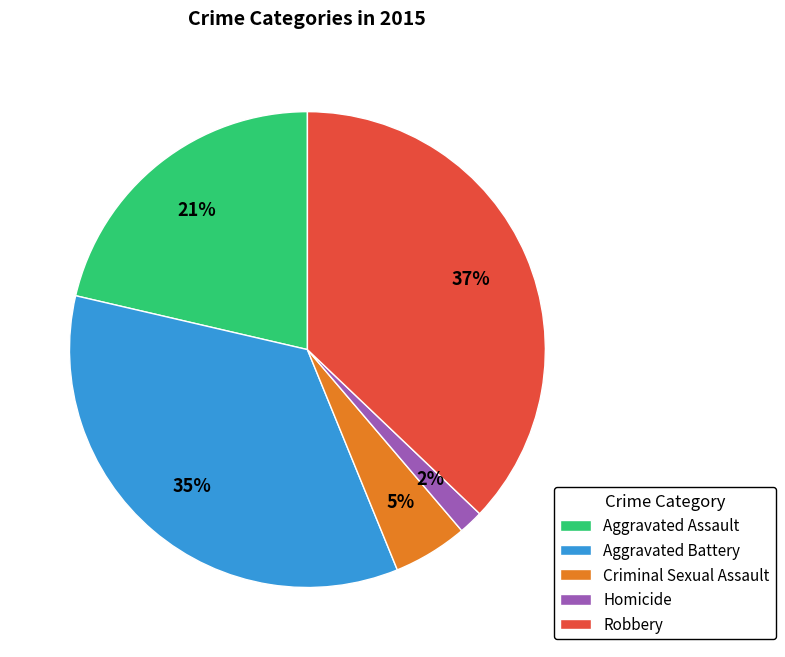

Is there any slice that represents more than half of the pie?

No